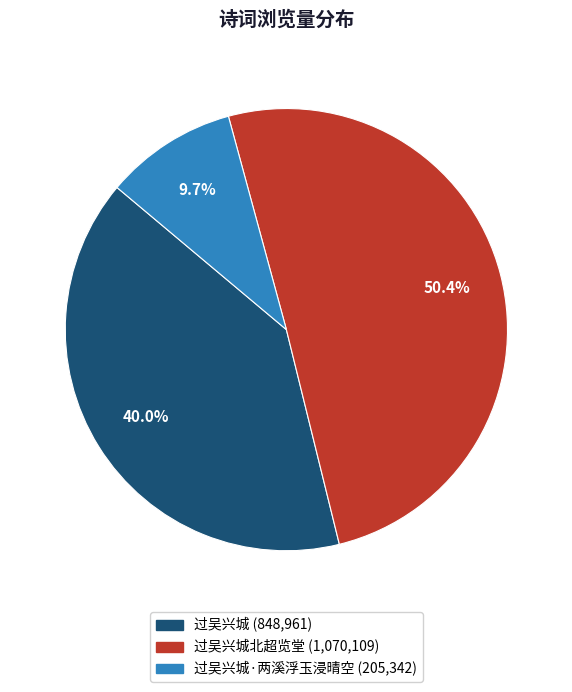

Count the number of slices in the pie.

3